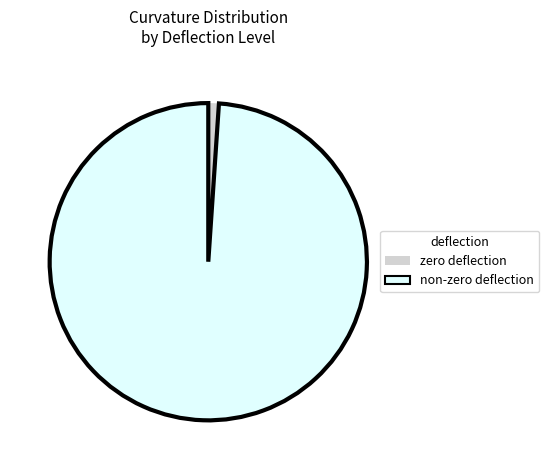

Rank the categories by value from lowest to highest.

zero deflection, non-zero deflection